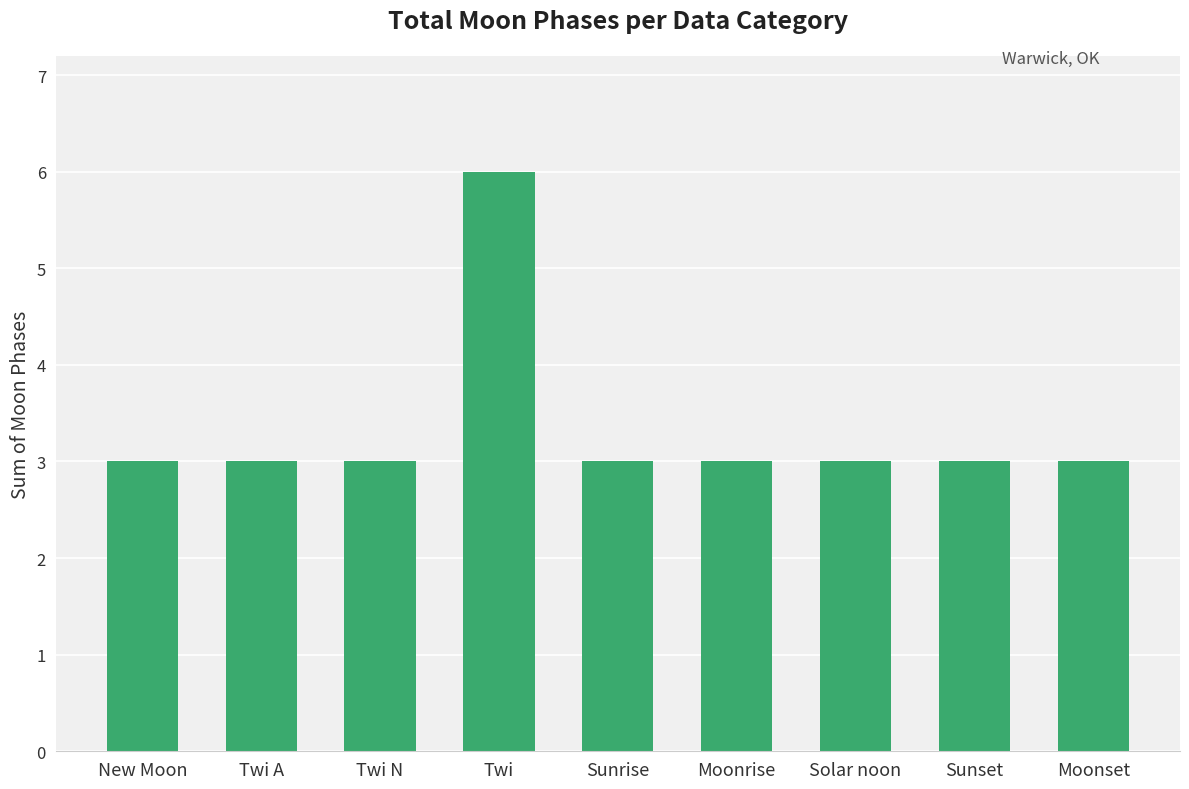

How many distinct data groups are displayed?

1